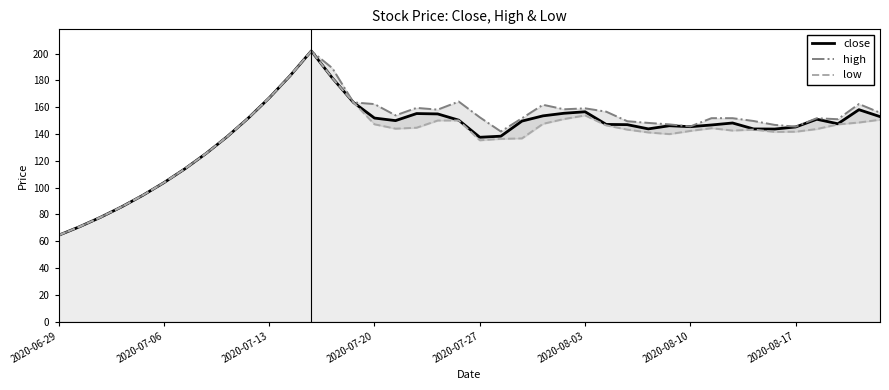

Which label corresponds to the smallest value in the chart?

2020-06-29